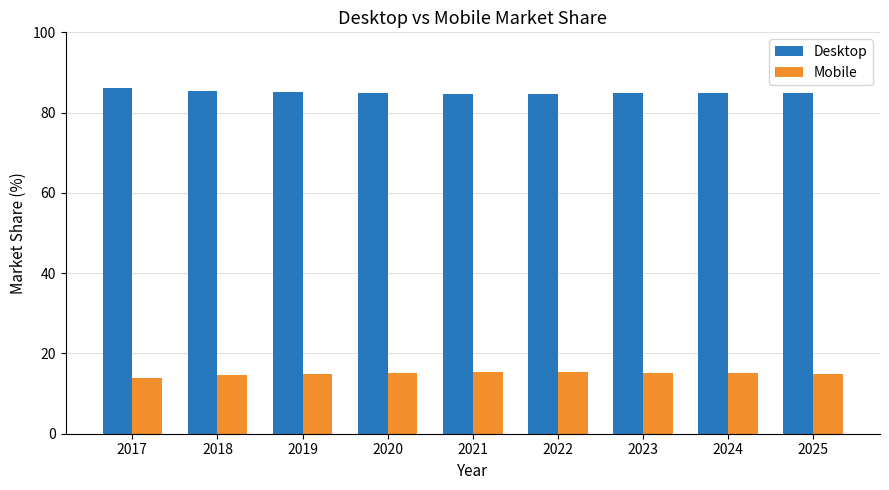

What is the total value across all series at 2022?

100.0